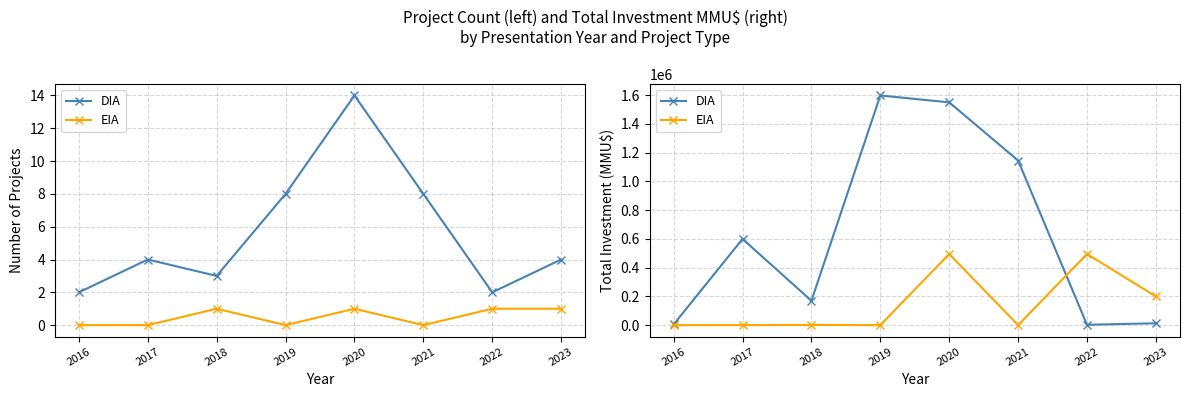

Which series has the largest total across all categories?

DIA